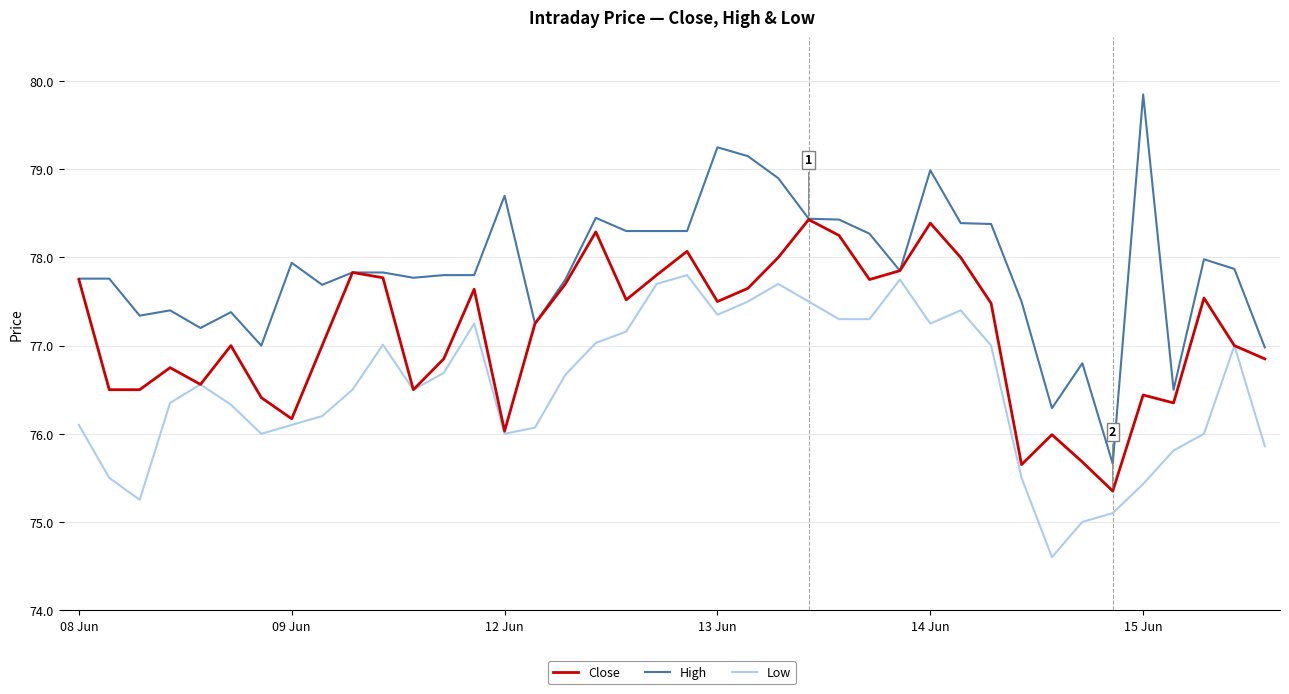

List the series in order of their overall mean, highest first.

High, Close, Low